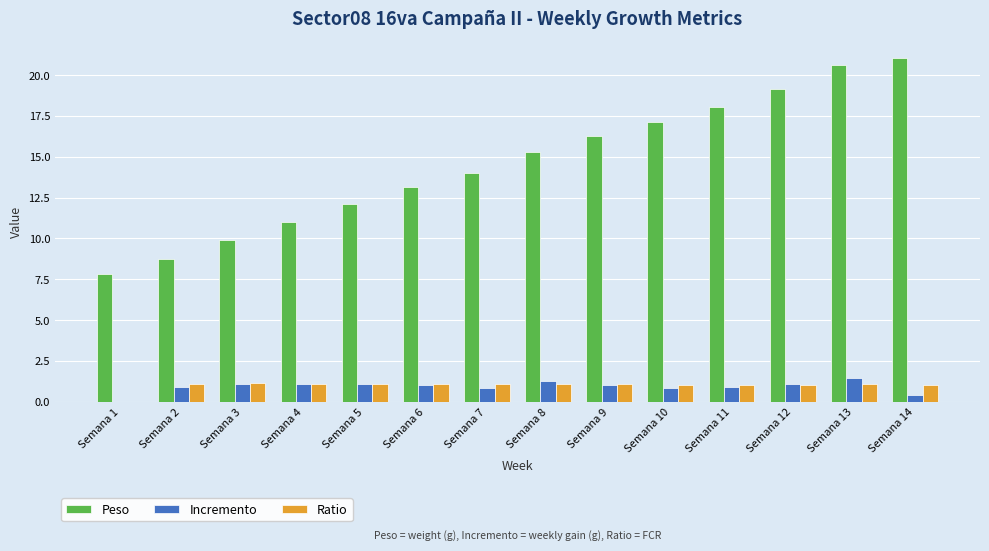

Which series changed the most between Semana 6 and Semana 12?

Peso